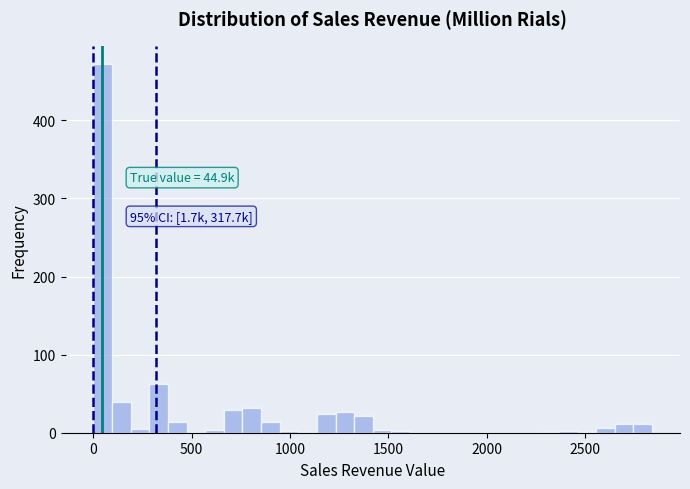

Around what value on the x-axis is the tallest bar? Give the approximate position of its centre, as read against the axis.

50